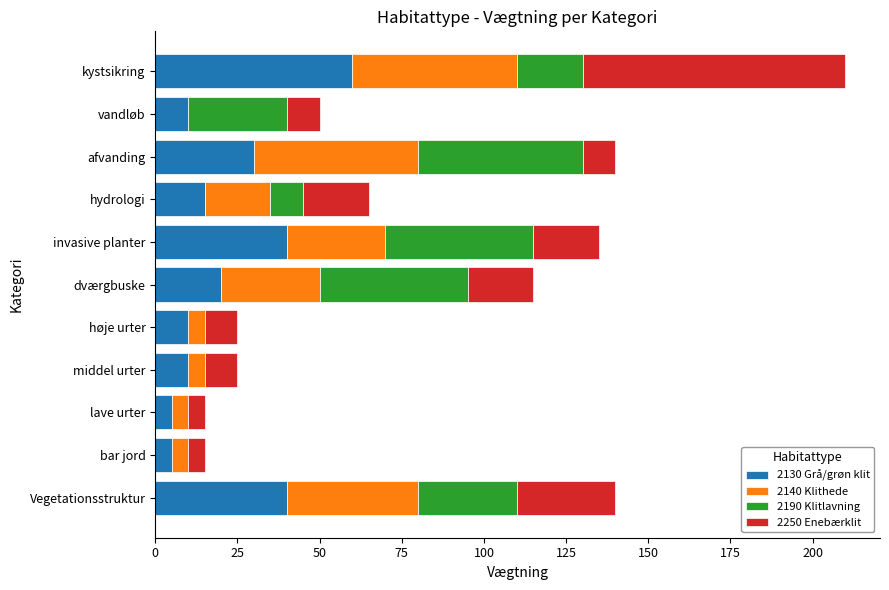

What is the sum of all 2130 Grå/grøn klit values?

245